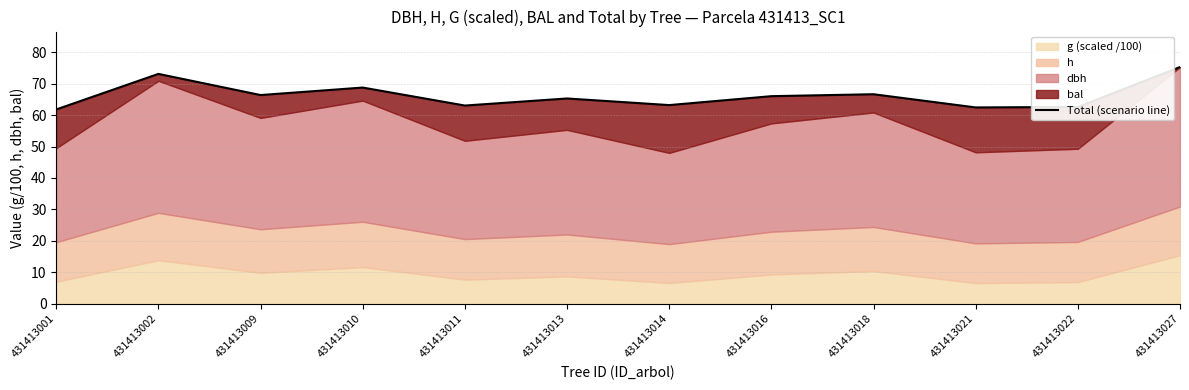

Reading left to right, what are all the values shown in this chart?

61.8	73.1	66.4	68.8	63.0	65.3	63.2	66.0	66.6	62.4	62.6	75.3